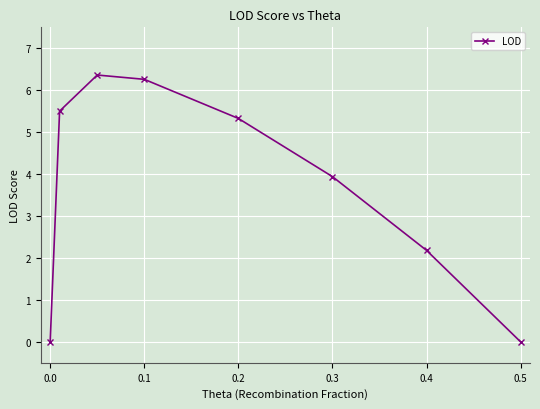

Reading left to right, transcribe all the data shown in this chart.

0.0	5.5	6.4	6.3	5.3	3.9	2.2	0.0